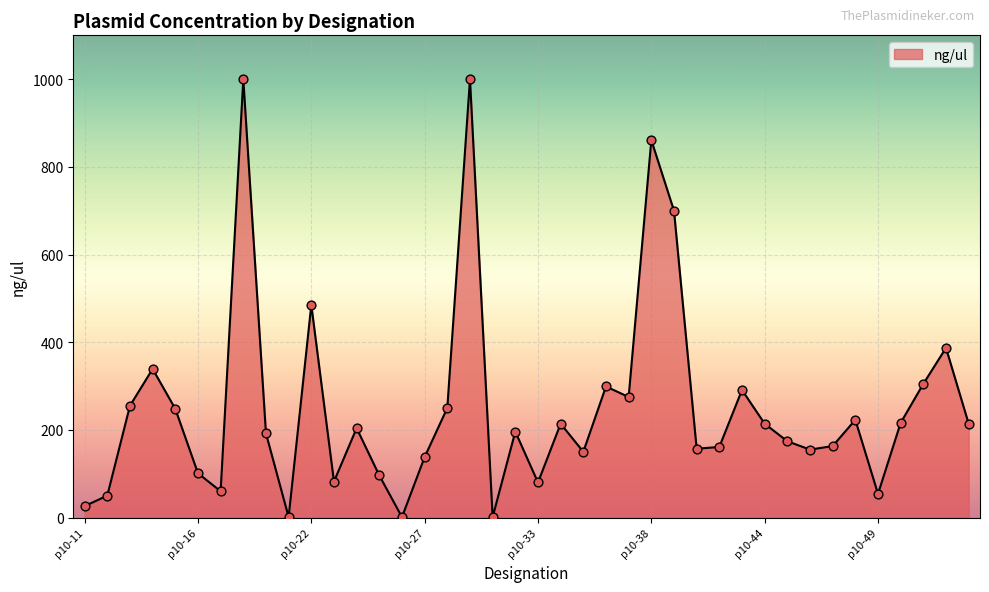

What is the difference between the maximum and minimum values?

999